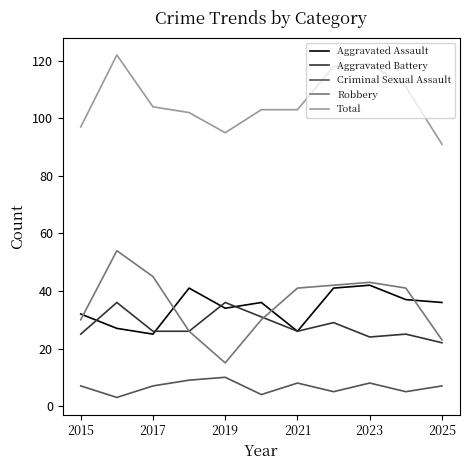

Which series has the largest range (max minus min)?

Robbery